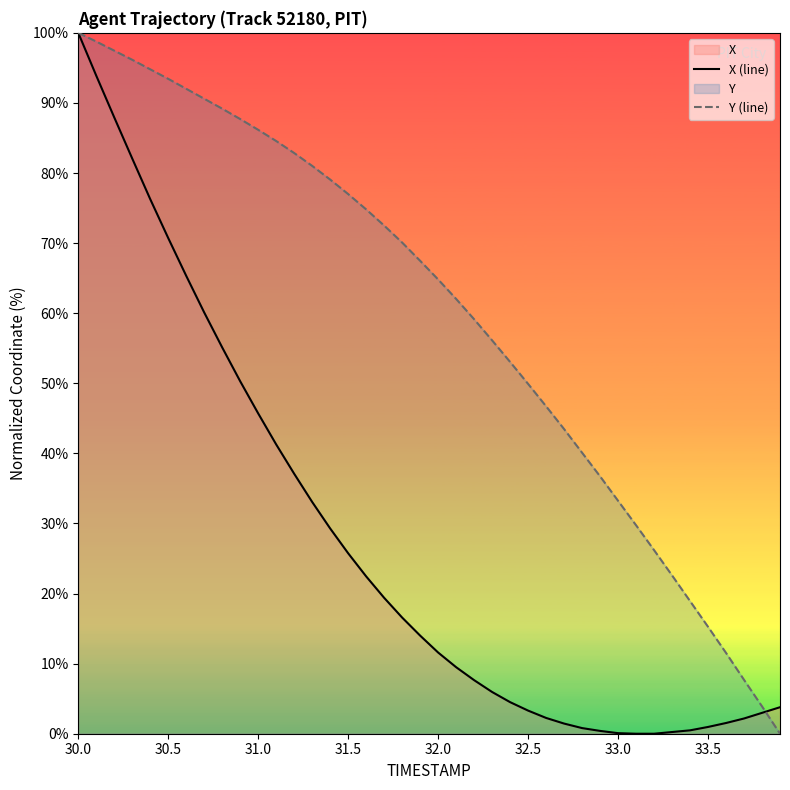

Which series has the largest total across all categories?

Y (line)